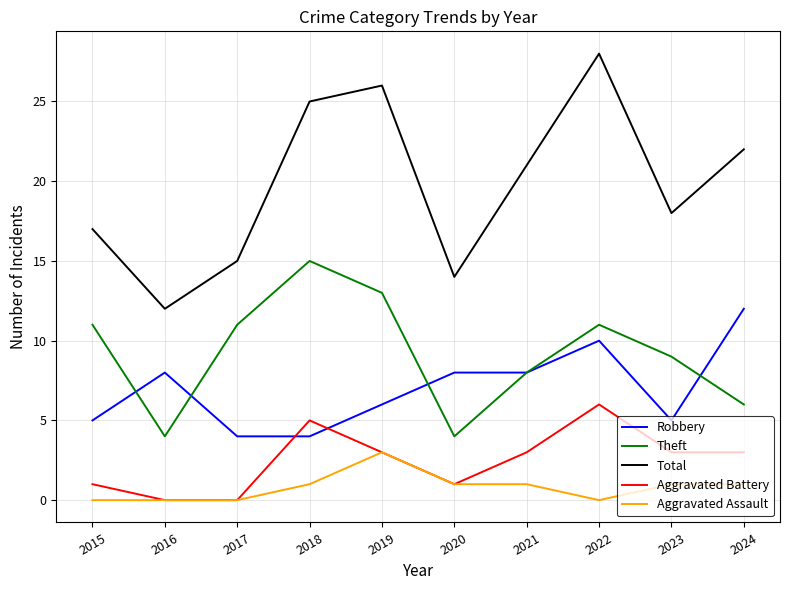

How many lines are shown in the chart?

5